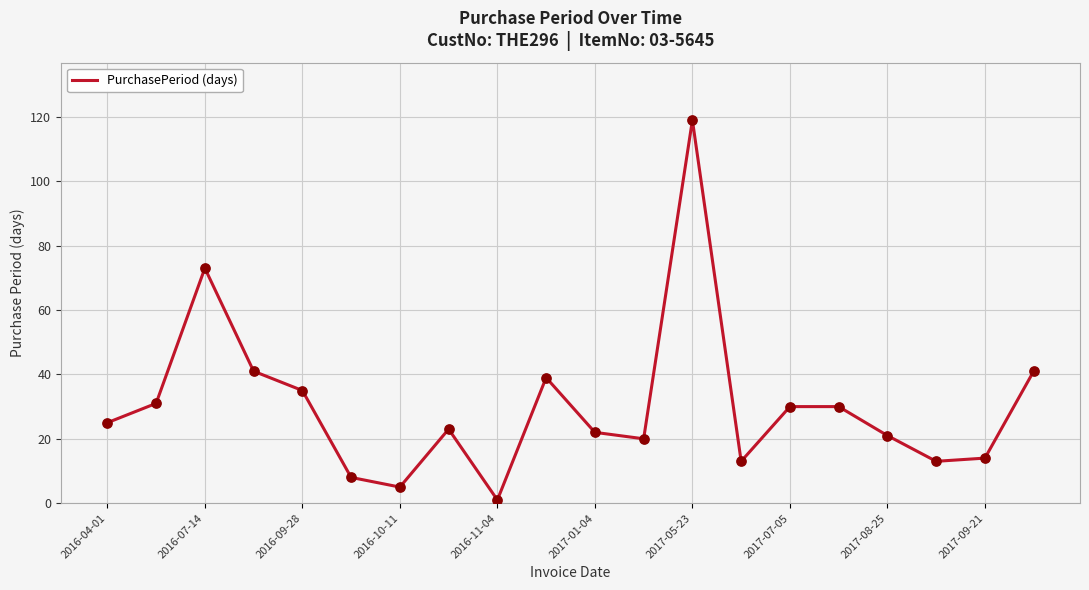

What is the difference between the maximum and minimum values?

118